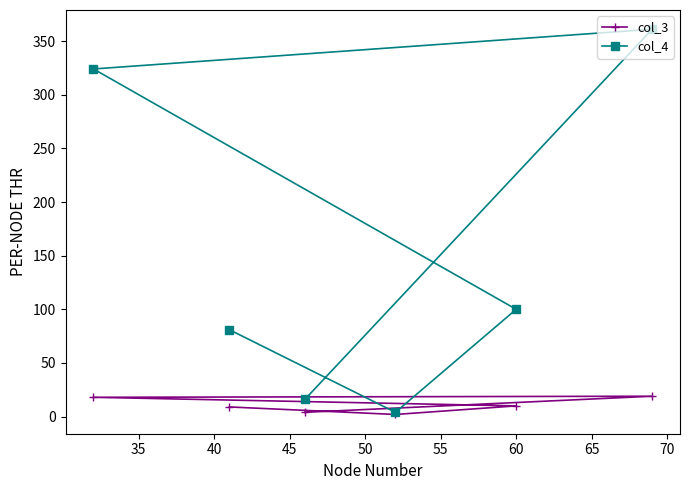

Which series has the widest spread of values?

col_4